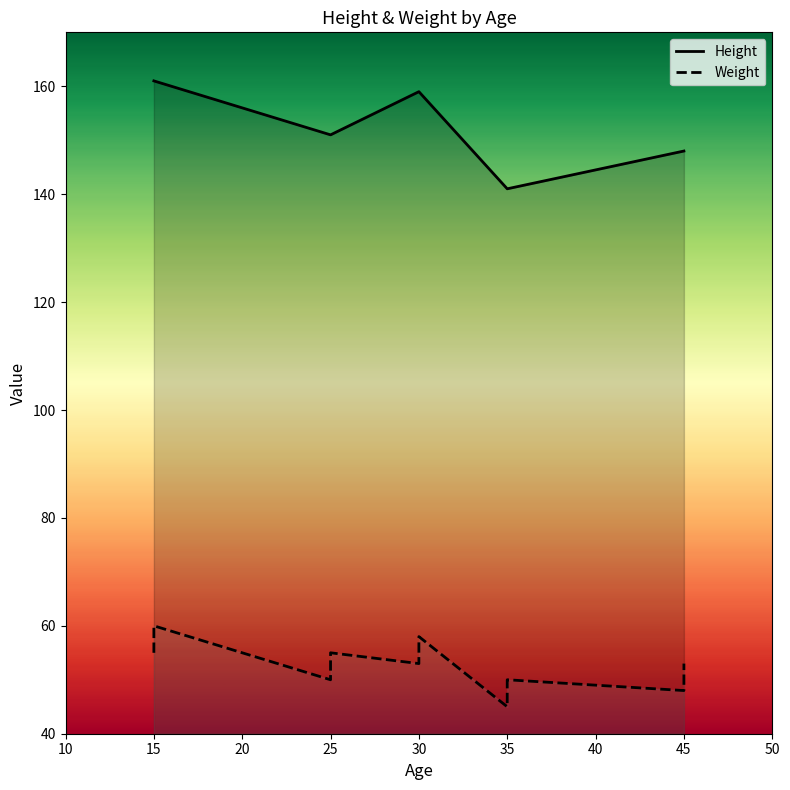

How many interior local peaks does the Weight series have?

4